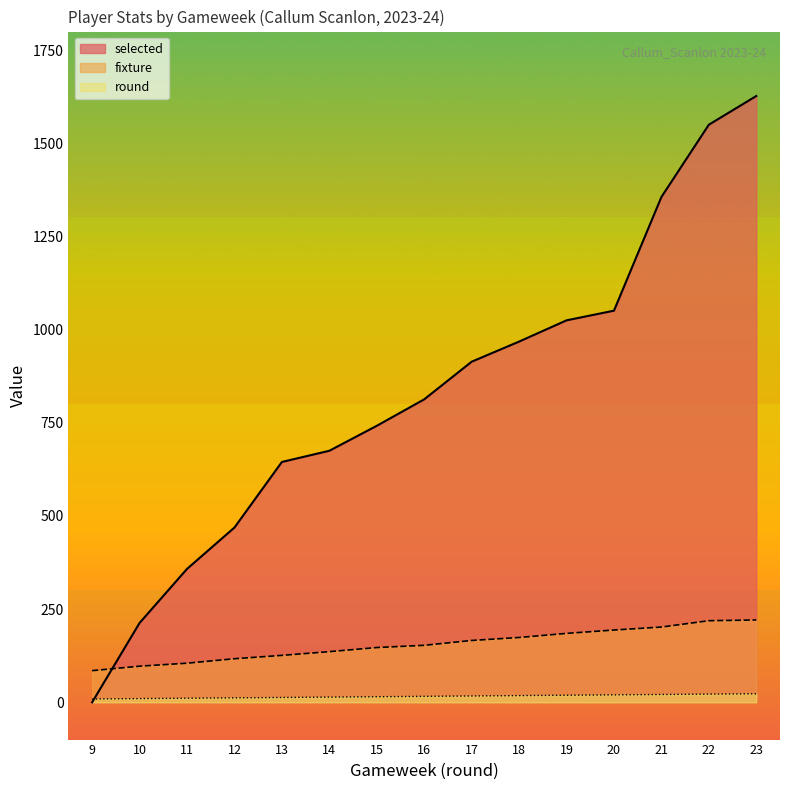

List the series in order of their overall mean, lowest first.

round, fixture, selected